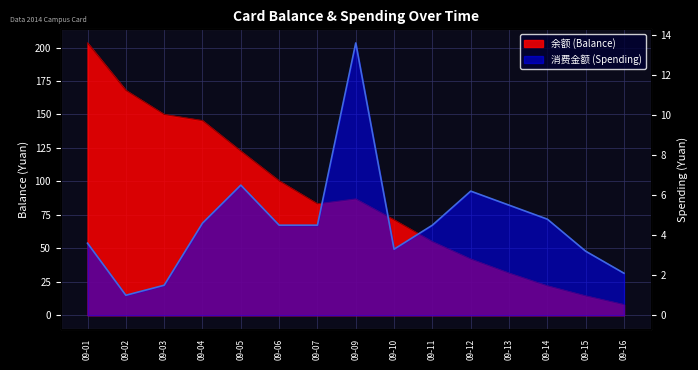

At which label is 消费金额 (Spending) closest to 7?

09-05